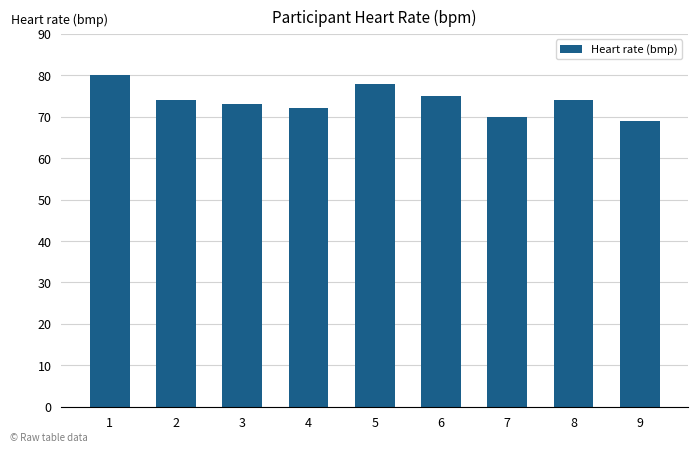

What is the ratio of the value at 7 to the value at 3?

1.0